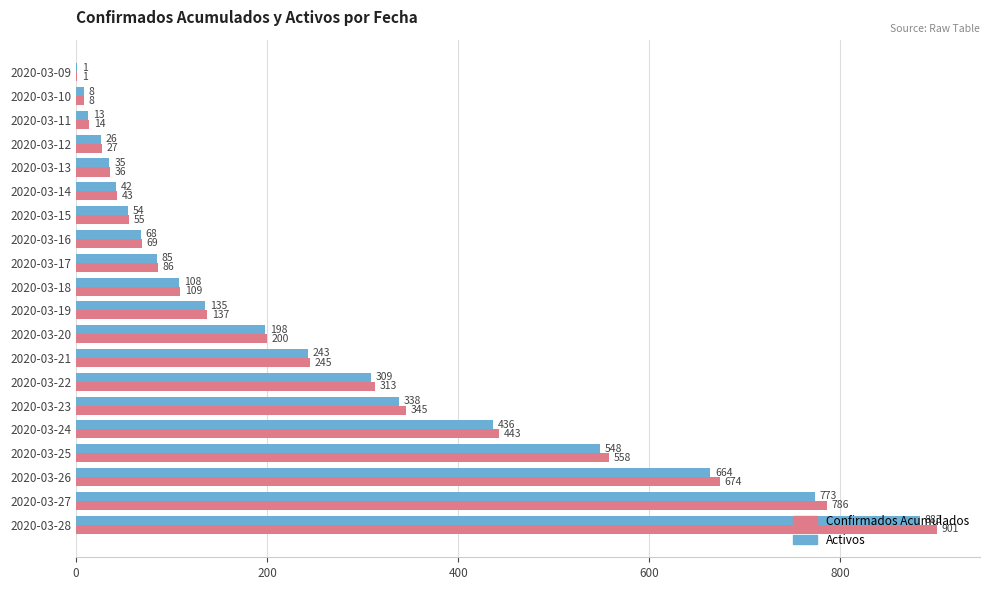

What is the average value of the Activos series?

248